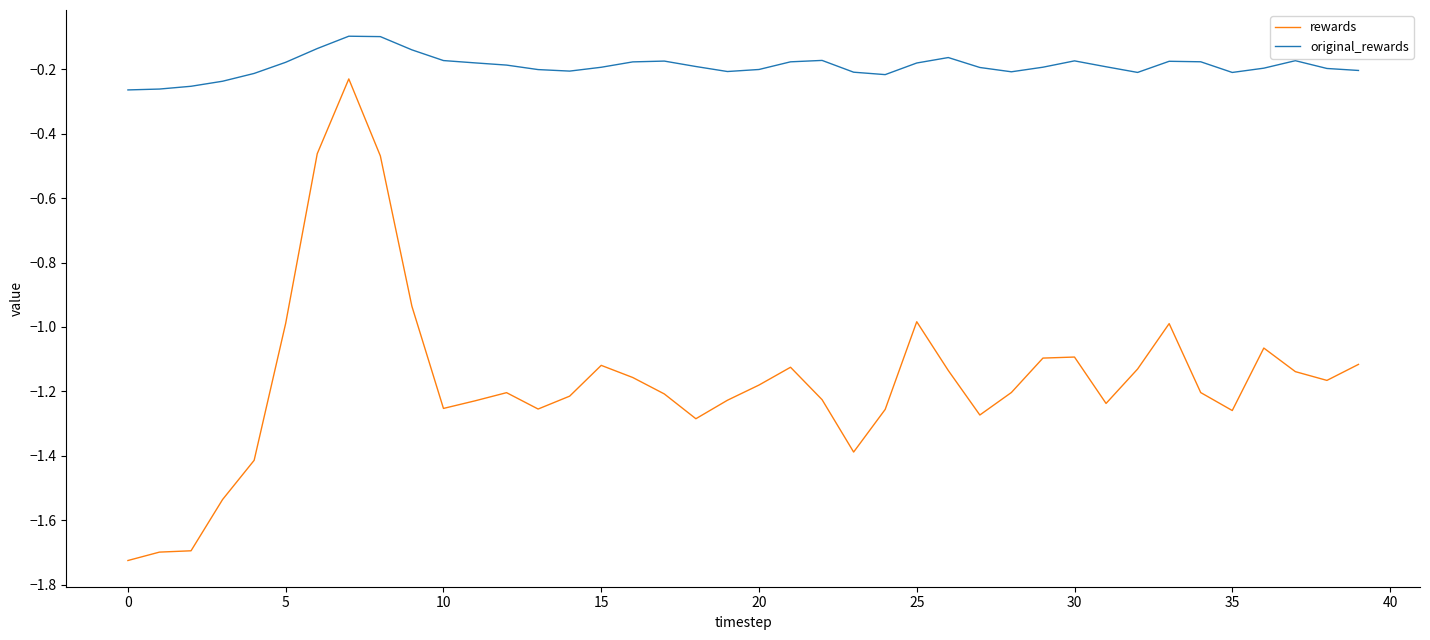

List the series in order of their peak value, lowest first.

rewards, original_rewards